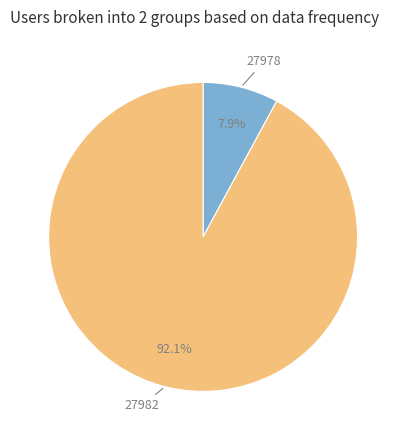

Is there any slice that represents more than half of the pie?

Yes